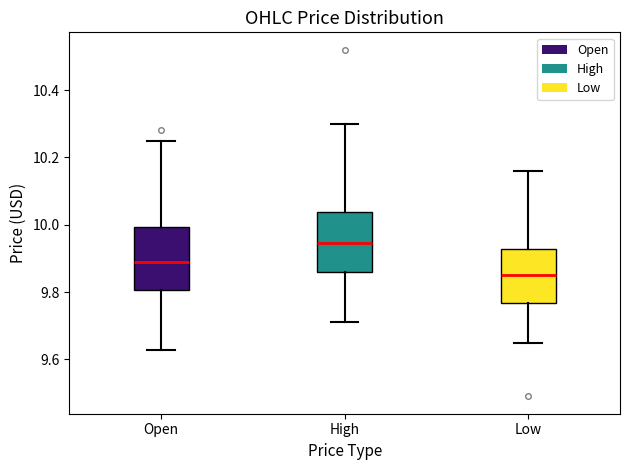

Where is the upper edge of the box for Low on the y-axis? The values are not printed on the chart, so give them approximately, as read against the axis.

9.92